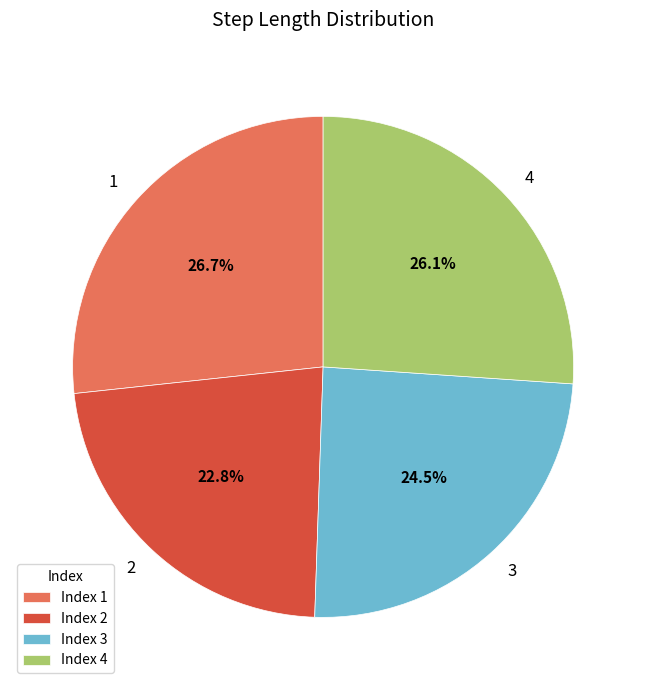

Which category has the smallest portion of the pie?

2